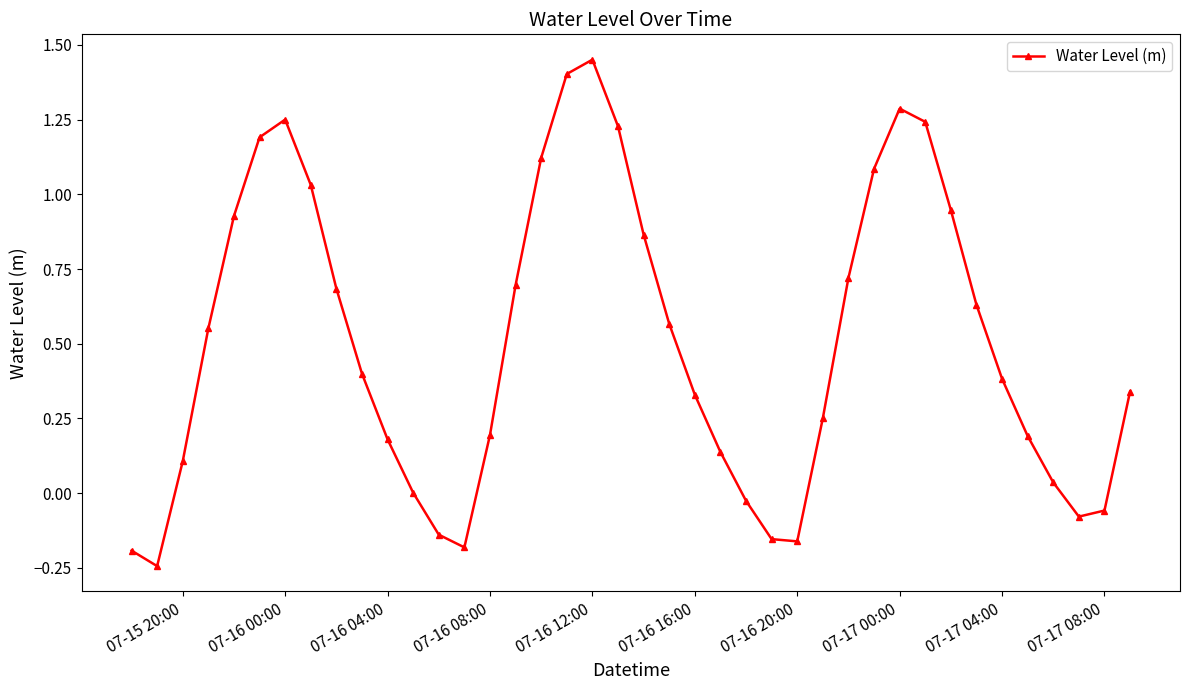

Count the number of data series in this chart.

1